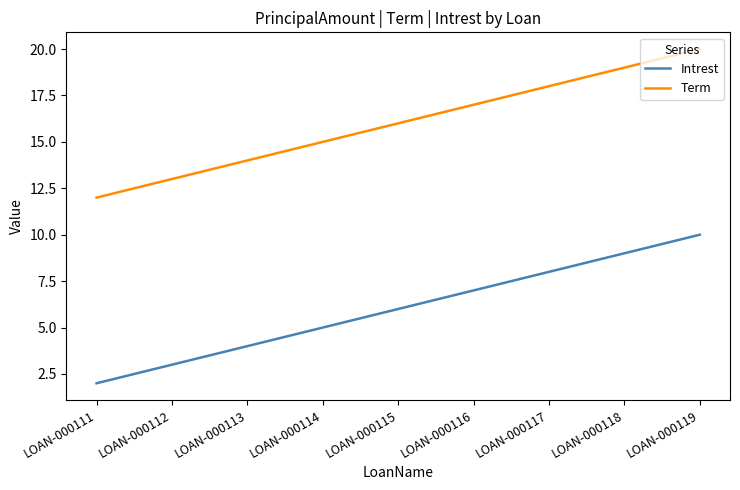

At which label does Term reach its minimum?

LOAN-000111